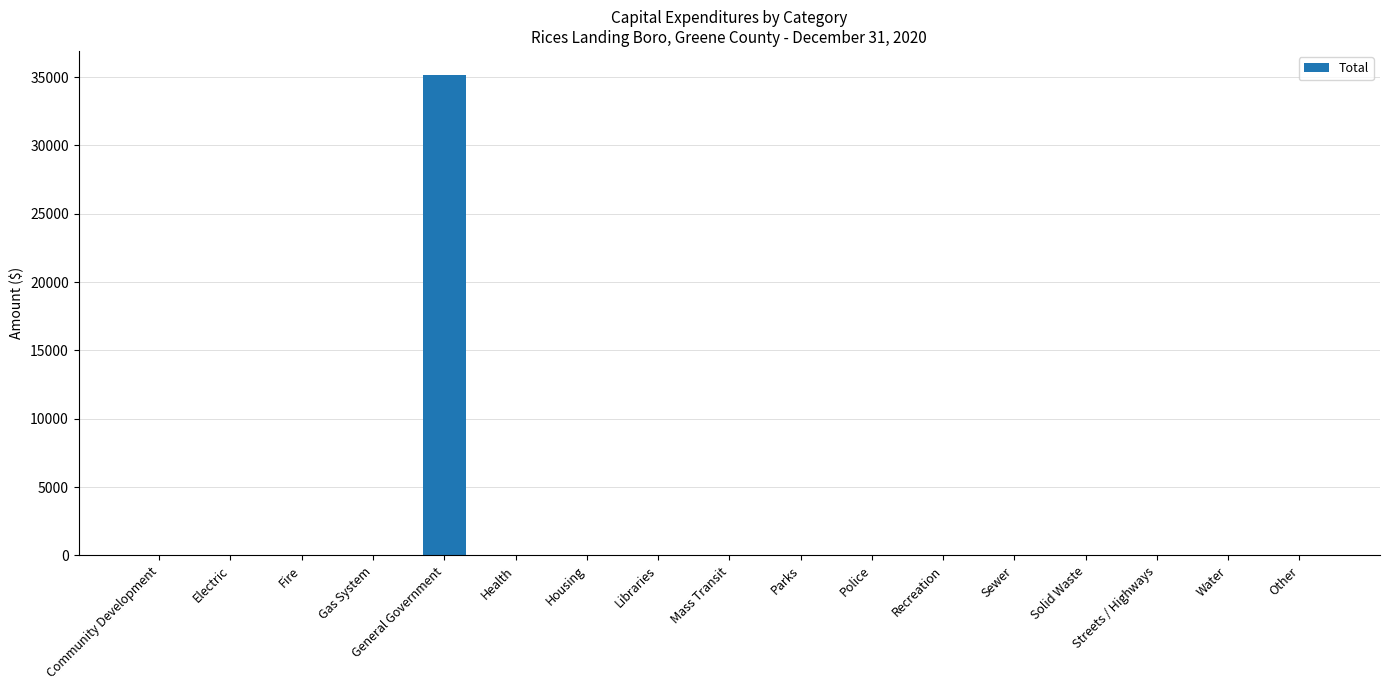

What is the sum of all values?

35159